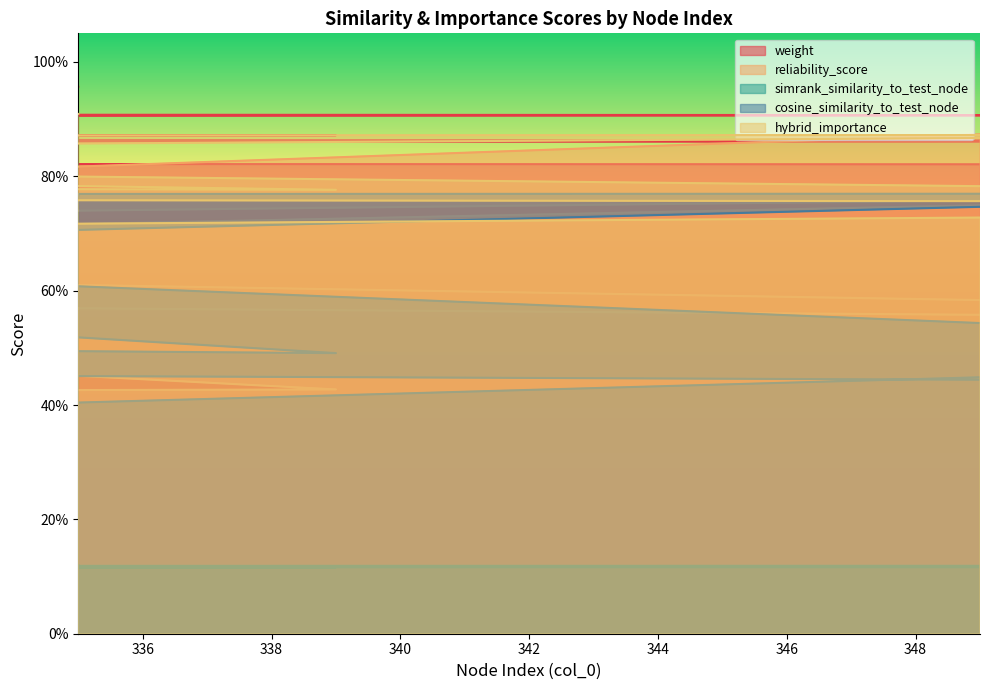

What is the greatest value displayed?

1.0